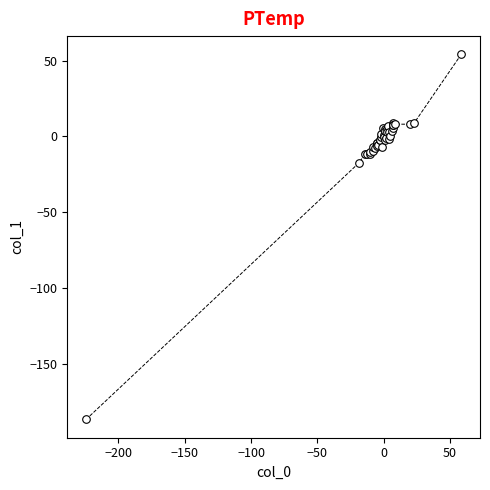

What Y value in the scatter plot is closest to -66?

-17.5